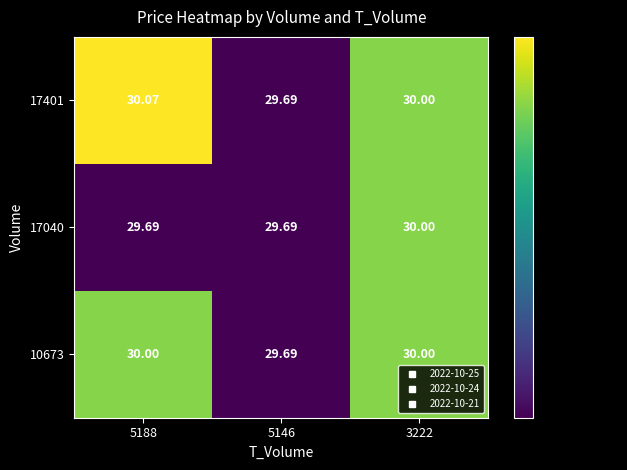

Count the number of categories in the chart.

3